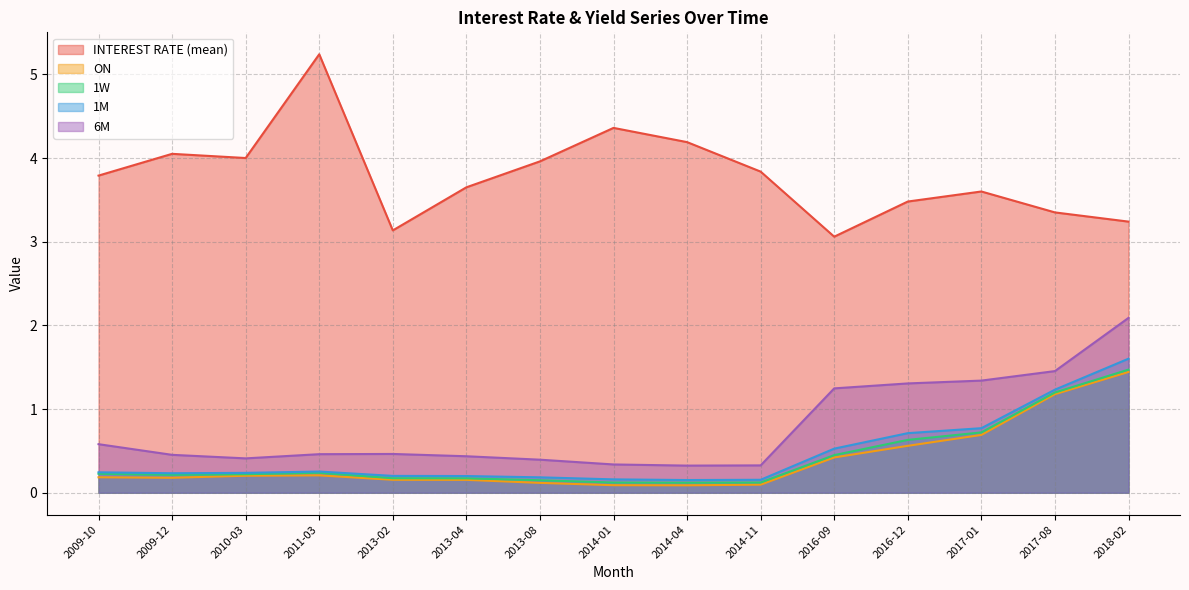

List the labels in order of INTEREST RATE (mean) value, largest first.

2011-03, 2014-01, 2014-04, 2009-12, 2010-03, 2013-08, 2014-11, 2009-10, 2013-04, 2017-01, 2016-12, 2017-08, 2018-02, 2013-02, 2016-09